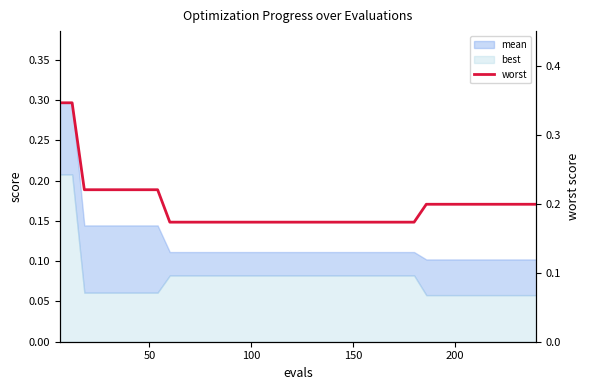

What is the maximum value shown in the chart?

0.3